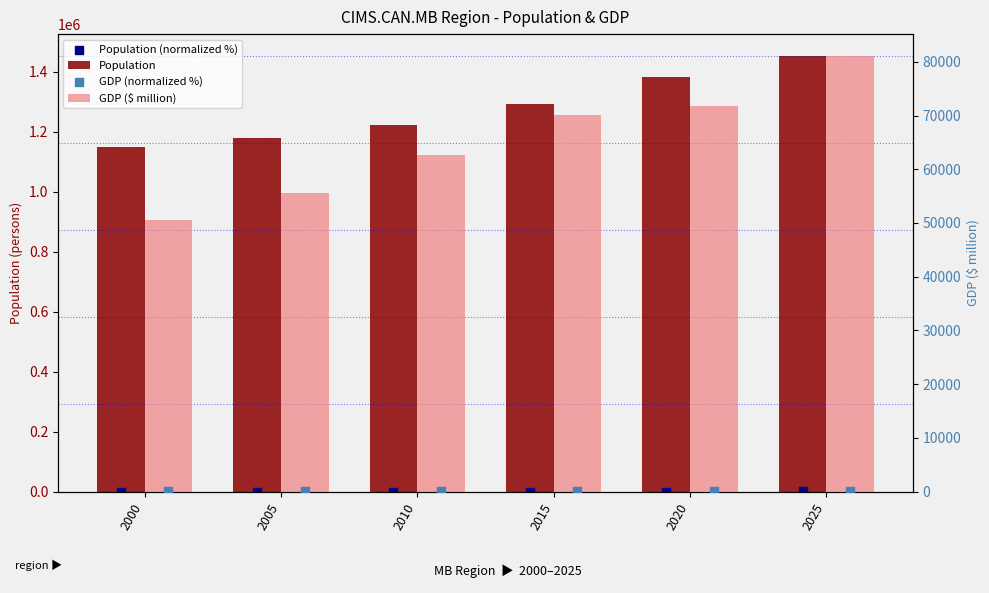

What is the total value across all series at 2010?

1283524.0